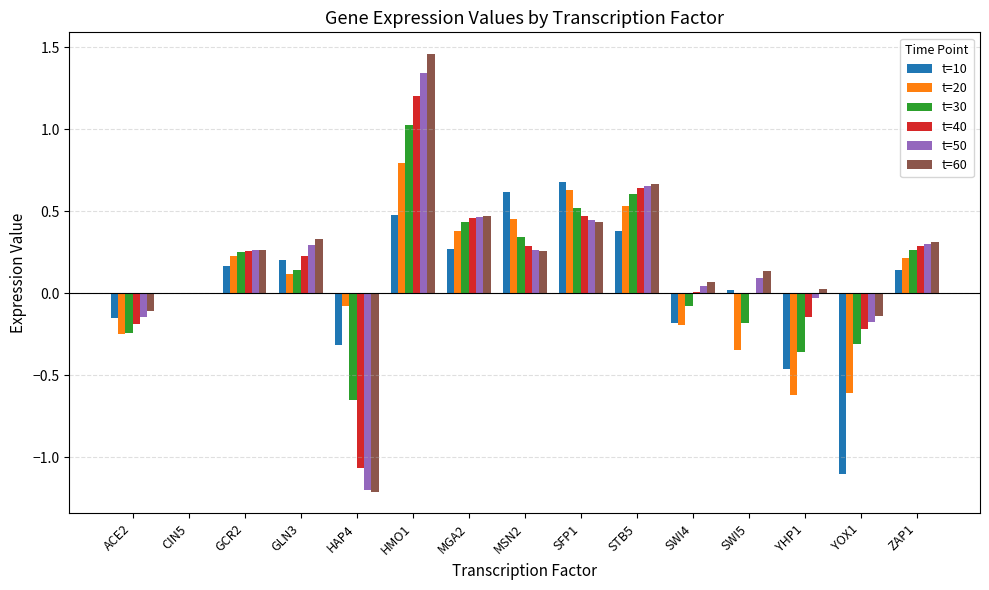

Between GCR2 and HAP4, which series saw the biggest shift?

t=60